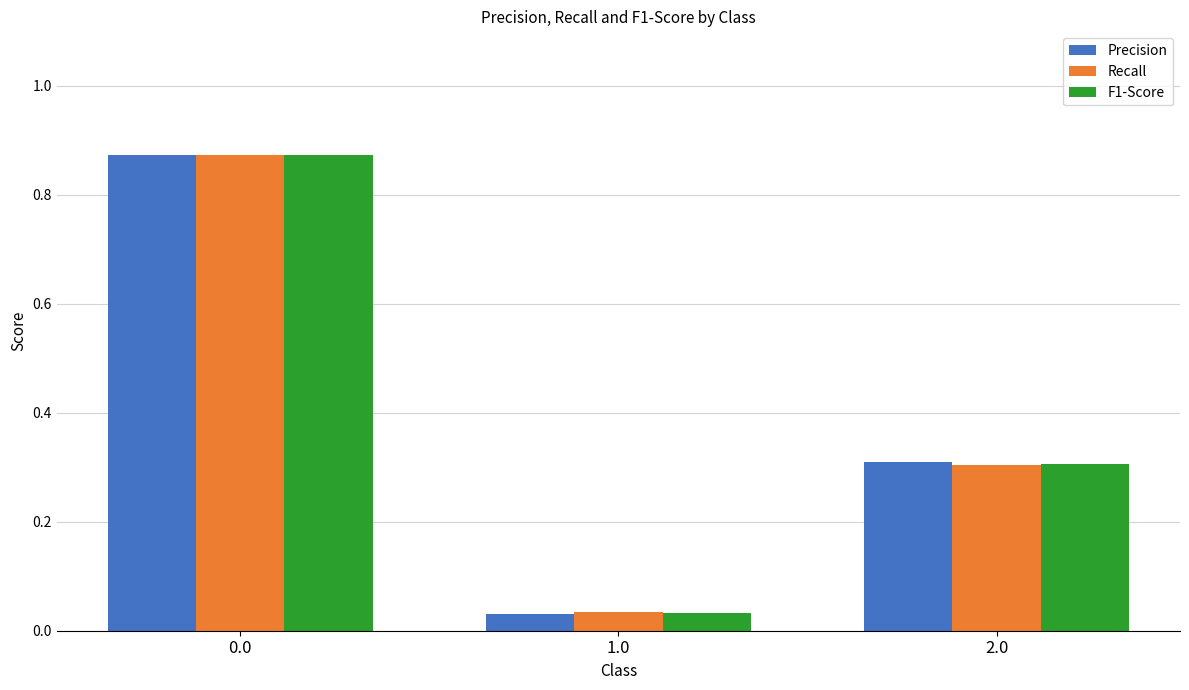

Which series has the widest spread of values?

Precision